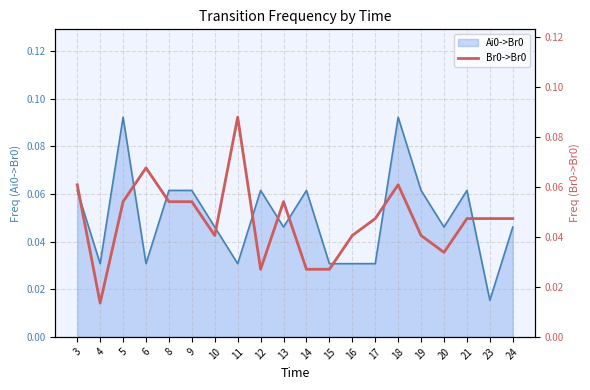

Reading left to right, transcribe all the data shown in this chart.

3=0.1	4=0.0	5=0.1	6=0.1	8=0.1	9=0.1	10=0.0	11=0.1	12=0.0	13=0.1	14=0.0	15=0.0	16=0.0	17=0.0	18=0.1	19=0.0	20=0.0	21=0.0	23=0.0	24=0.0